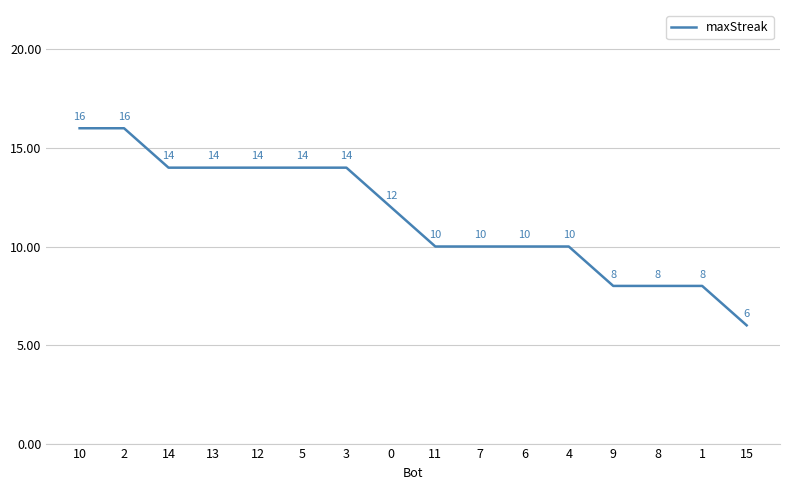

What is the greatest value displayed?

16